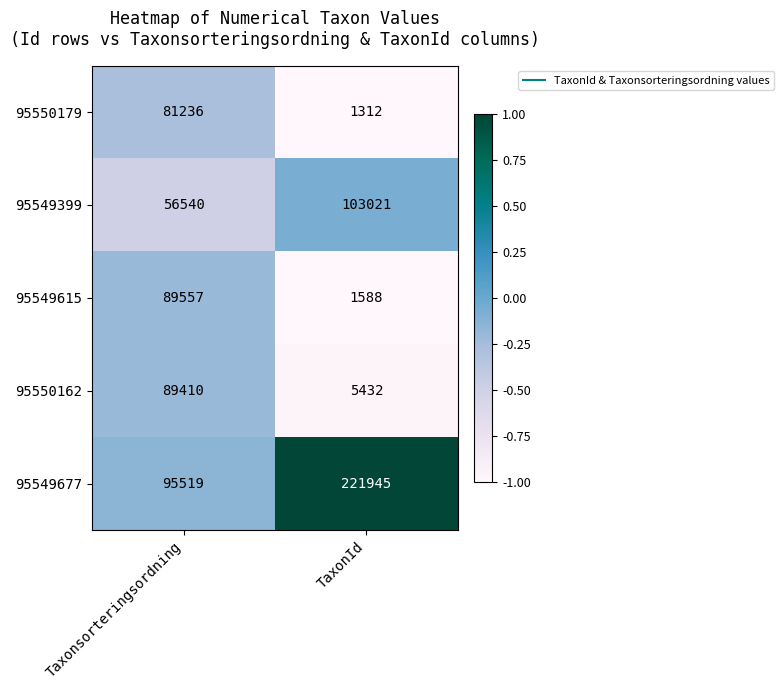

Which series has the largest range (max minus min)?

95549677